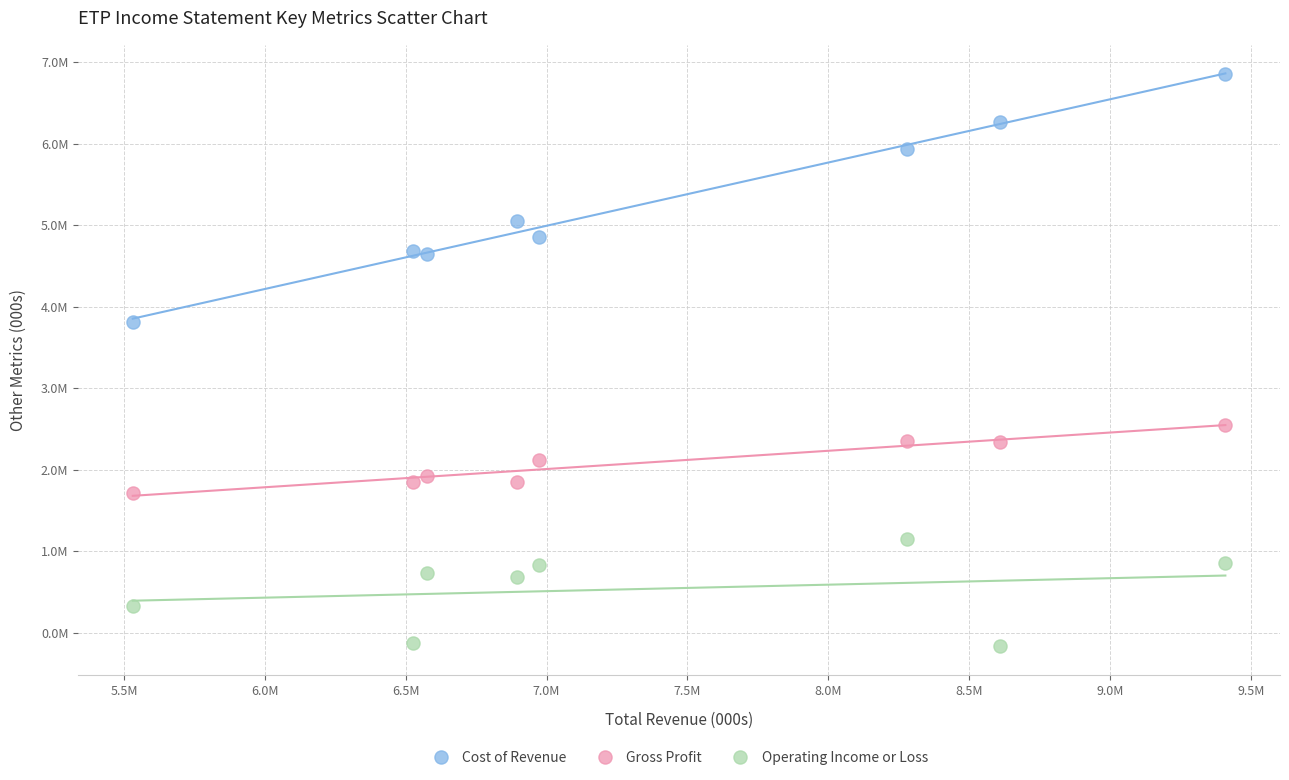

What are all the series names shown in the legend?

Cost of Revenue, Gross Profit, Operating Income or Loss